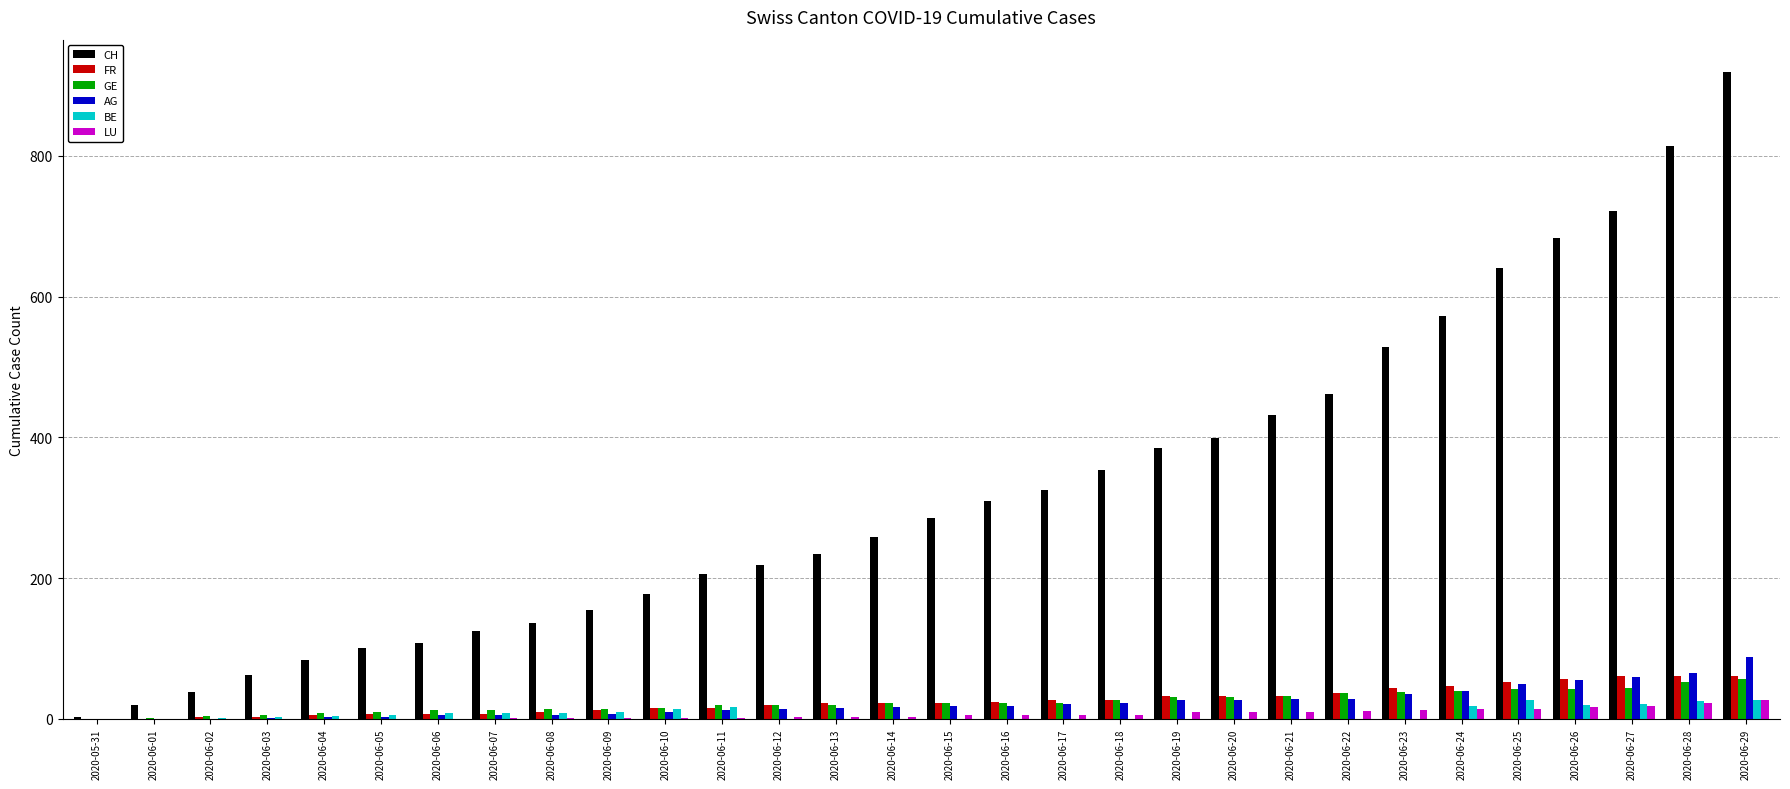

The AG series shows 3 at 2020-06-05. True or false?

True